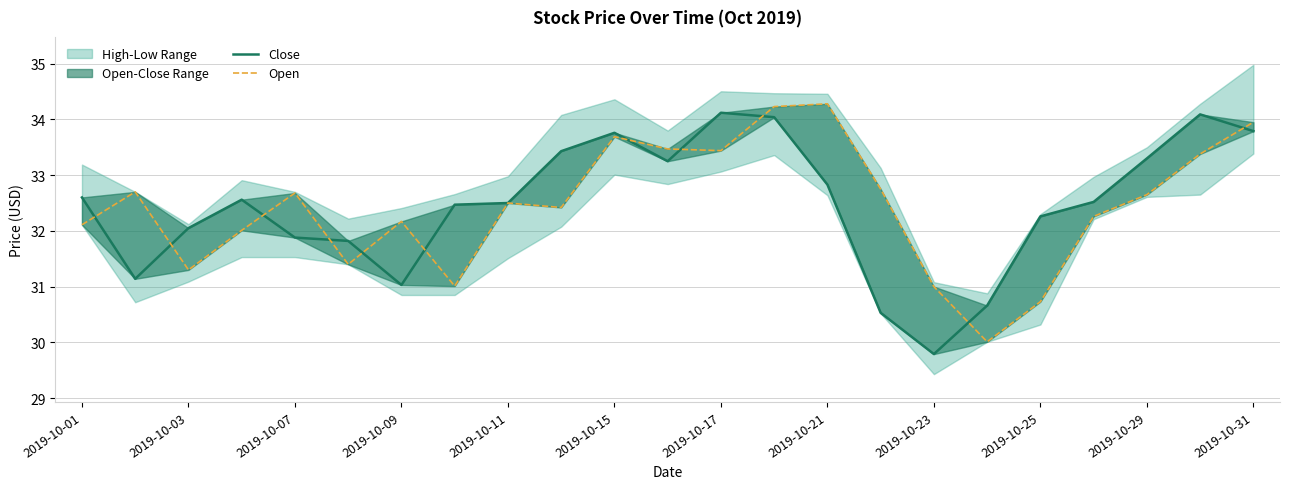

Which series ends up on top after the final intersection of Open and Close?

Open